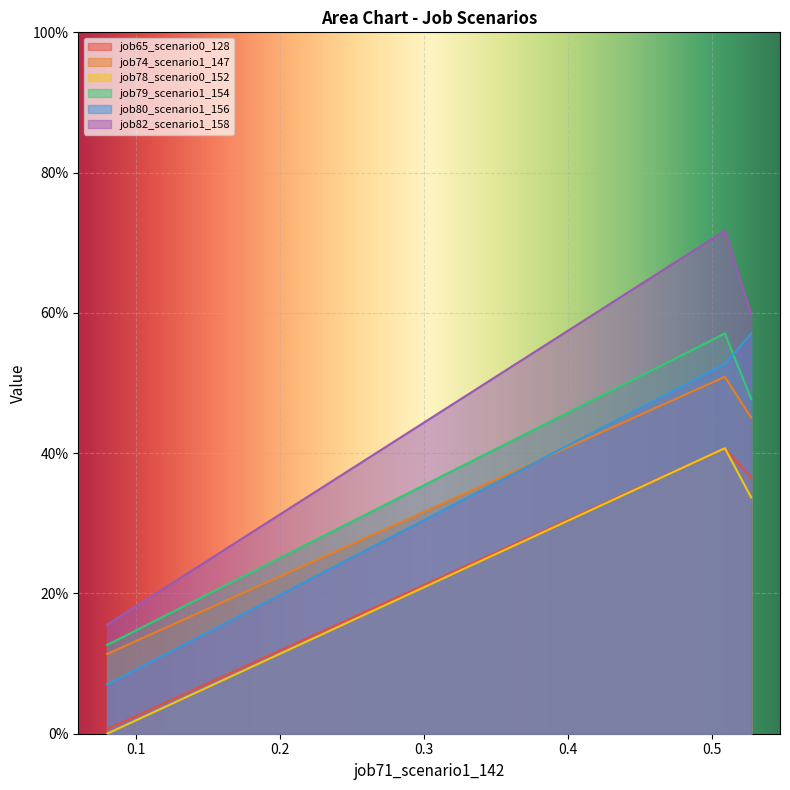

Does the chart display data point markers on the line(s)?

No